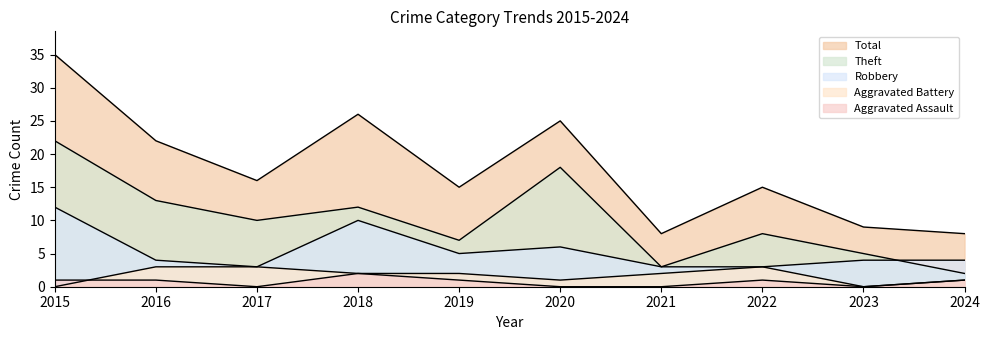

Which series has the largest range (max minus min)?

Total